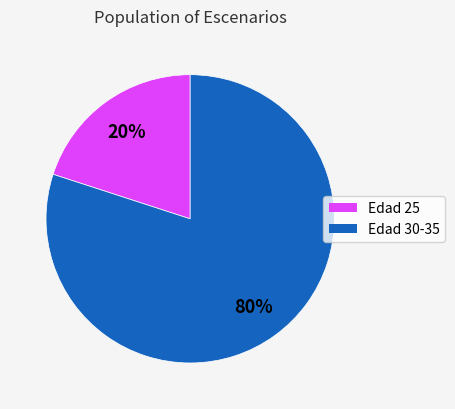

How many segments does this pie chart have?

2